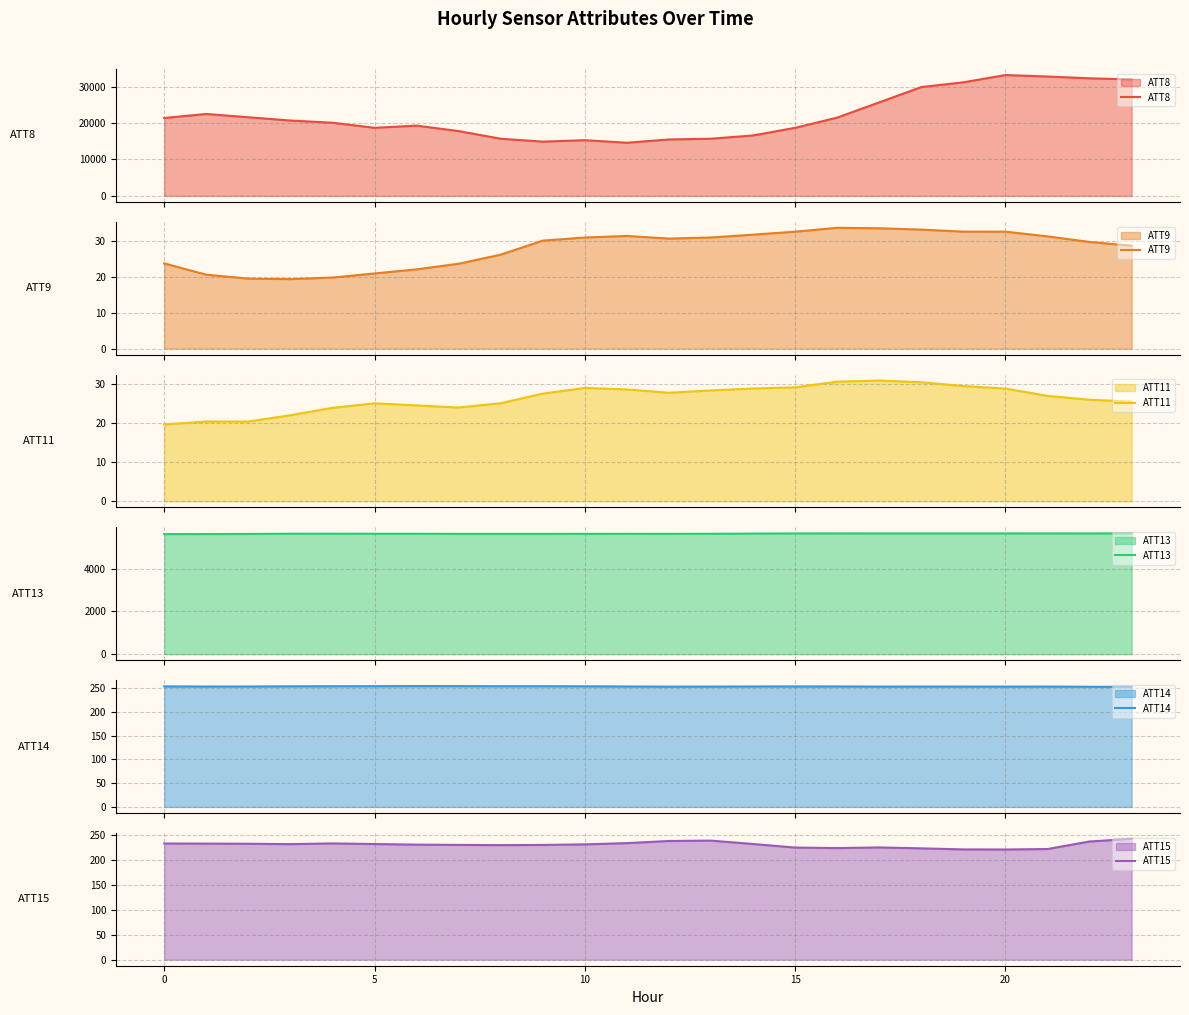

Which has a higher value, 19 or 21?

21